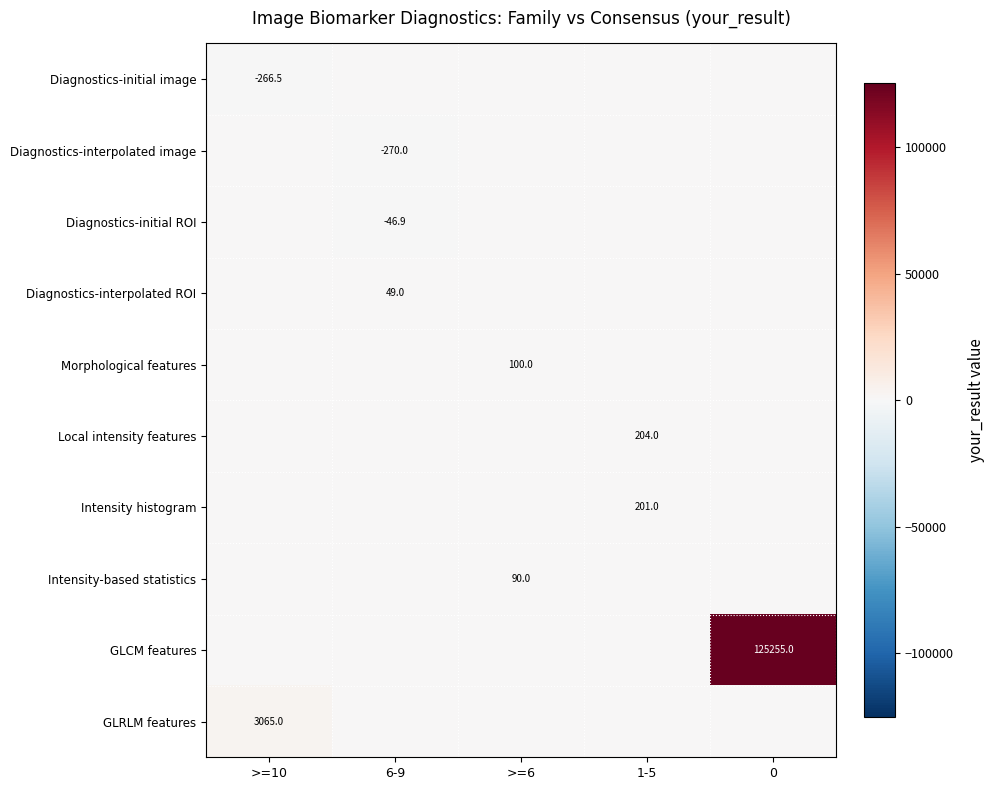

At how many categories does at least one series exceed 104617?

1